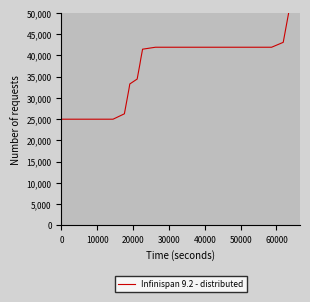

How many categories are shown in the chart?

40